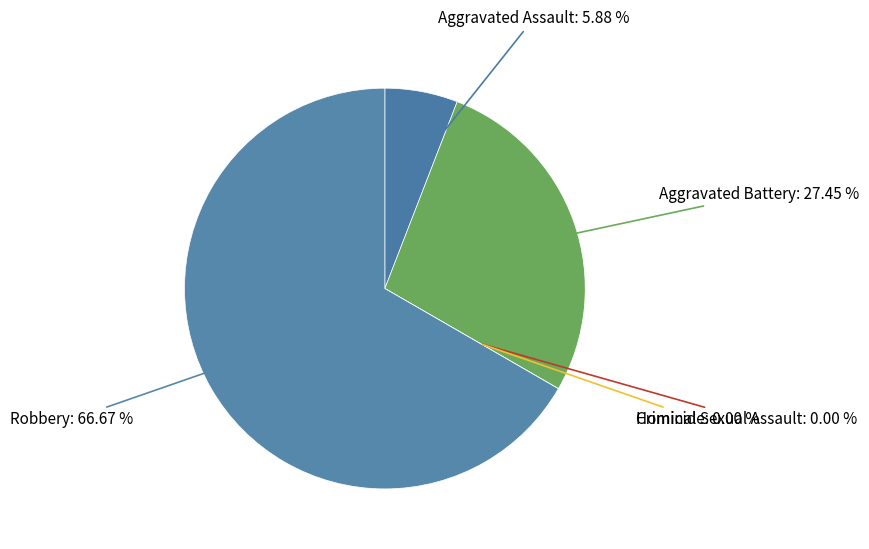

Count the number of slices in the pie.

5